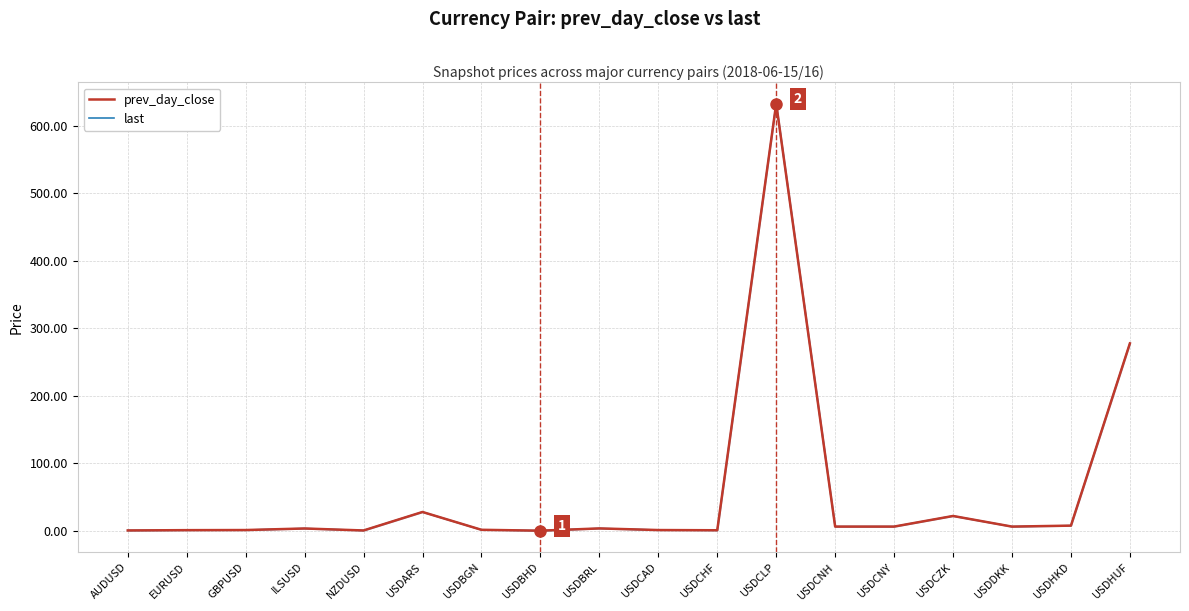

Which series has the widest spread of values?

prev_day_close